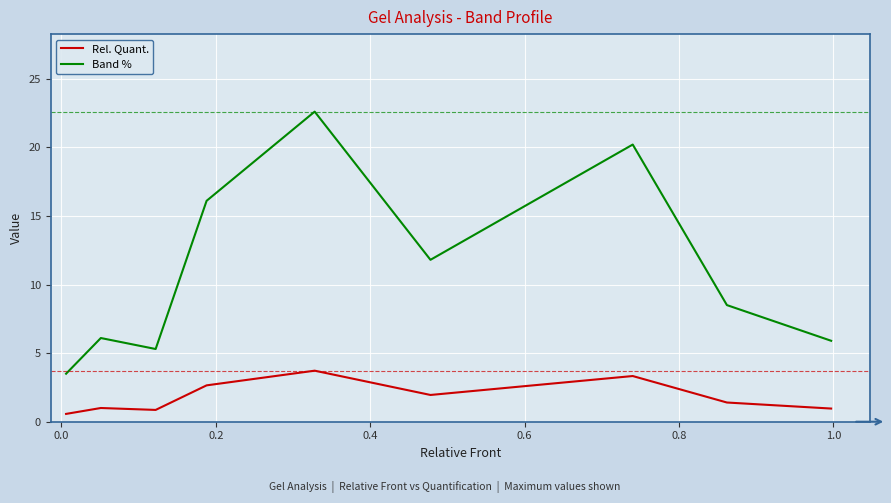

Rank the series by their maximum value, from highest to lowest.

Band %, Rel. Quant.